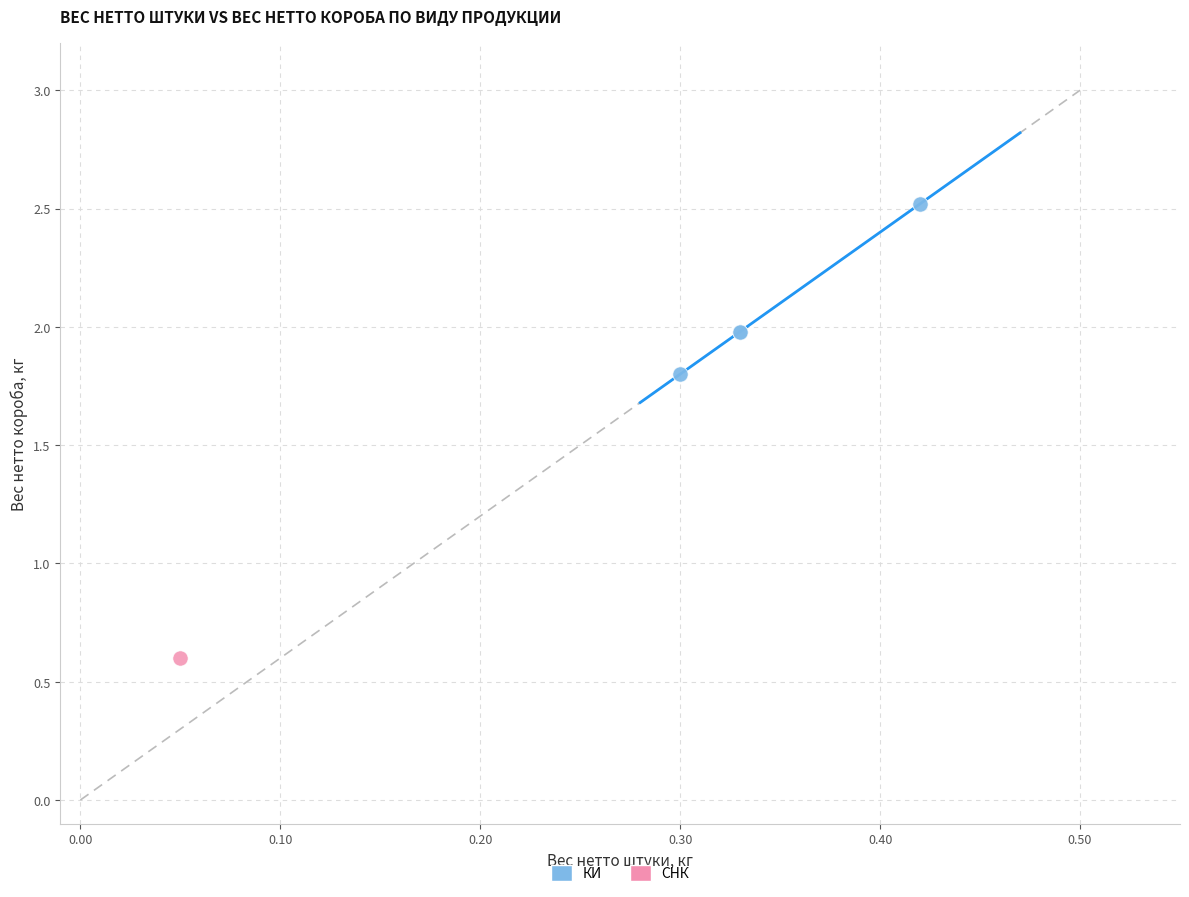

What are all the series names shown in the legend?

КИ, СНК